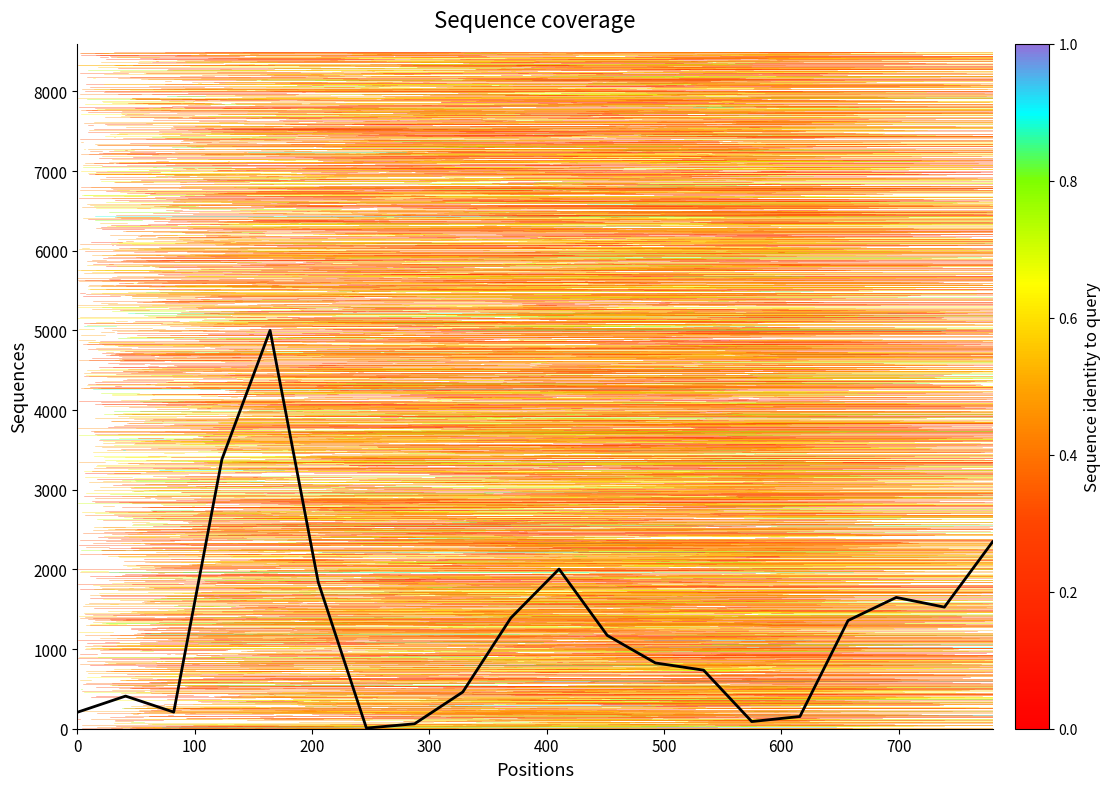

What is the average value?

1241.4